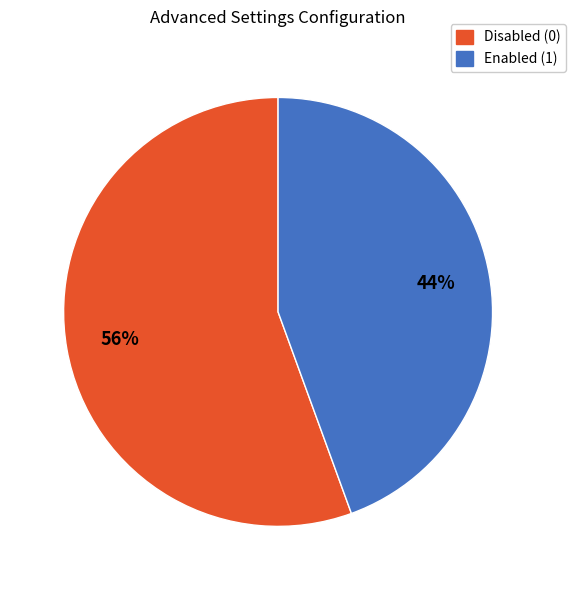

Is there a majority slice in this chart?

Yes